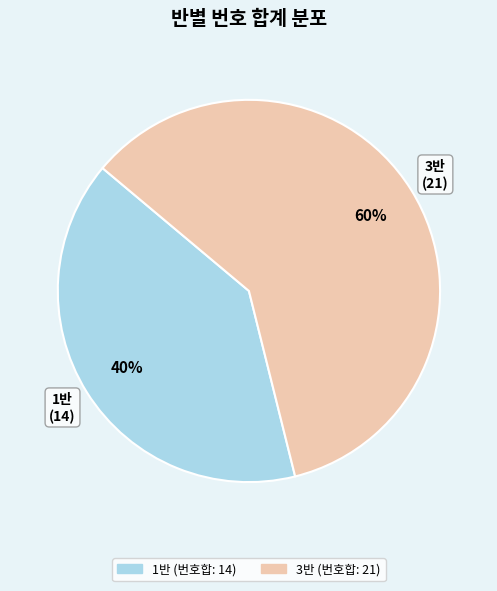

Does any single category account for the majority?

Yes